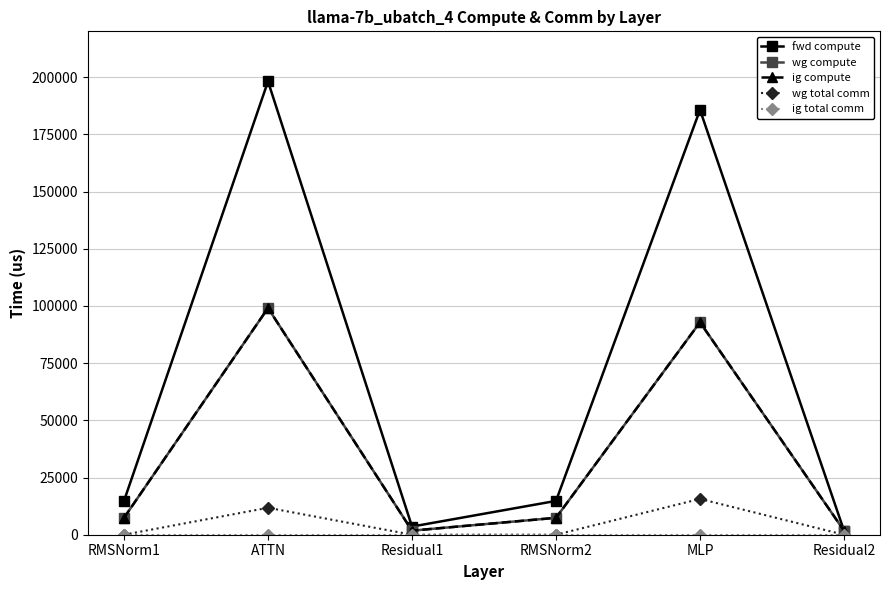

Does the chart have visible grid lines?

Yes